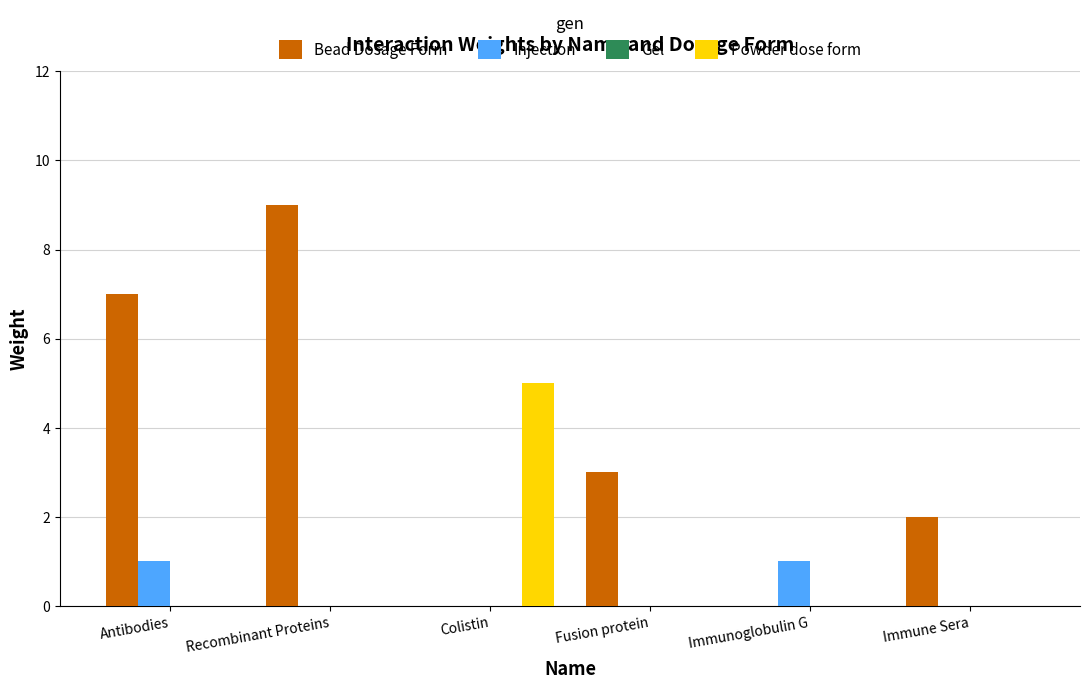

What value does the Powder dose form series have at Colistin?

5